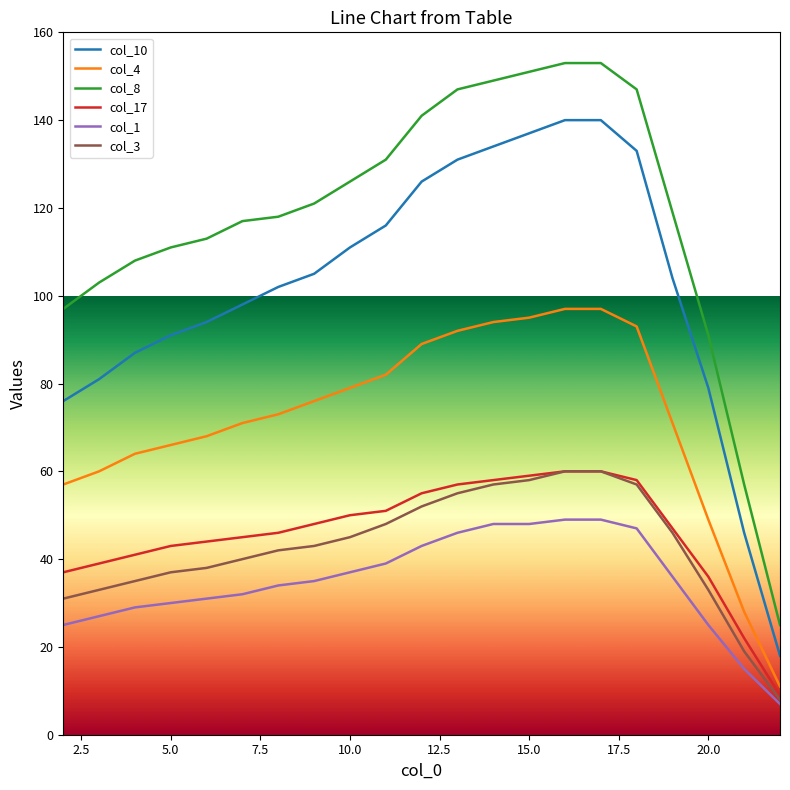

Which series has the largest total across all categories?

col_8